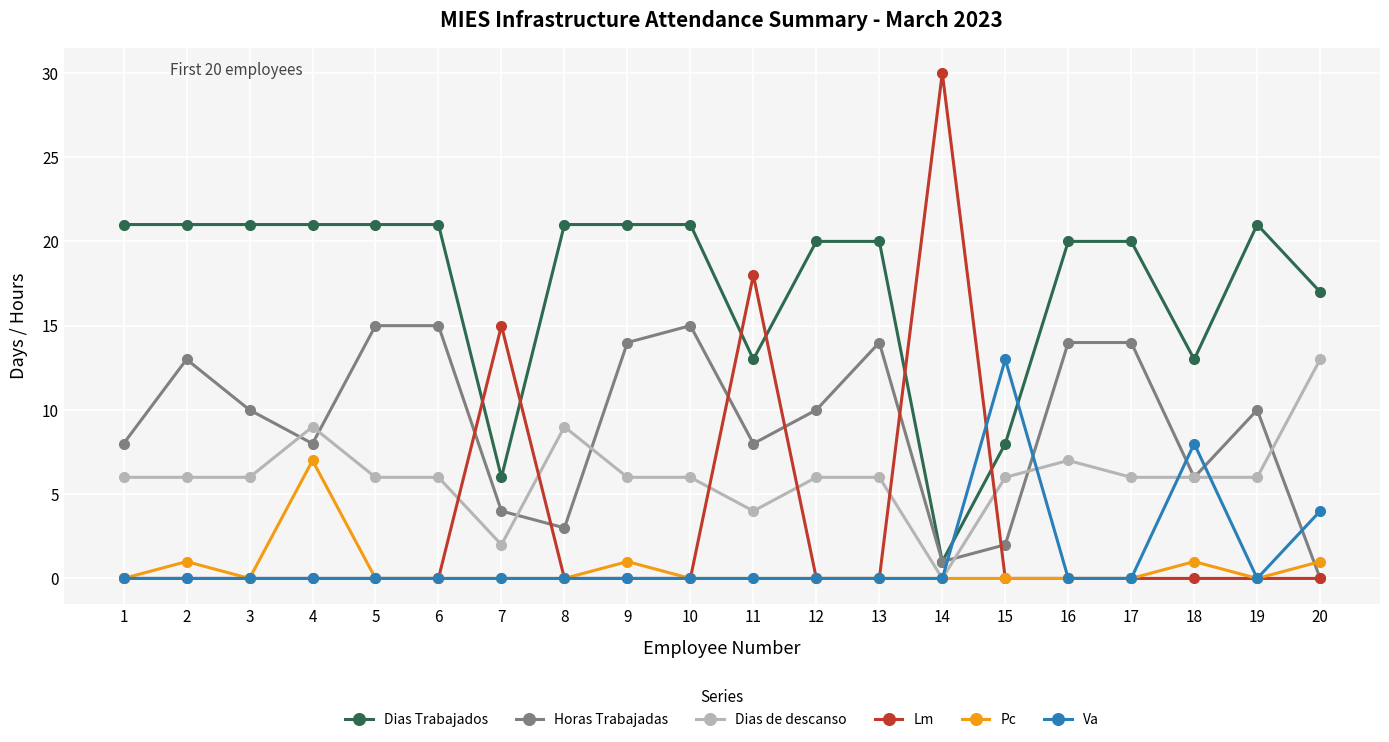

The value of Lm at 20 is 11. True or false?

False